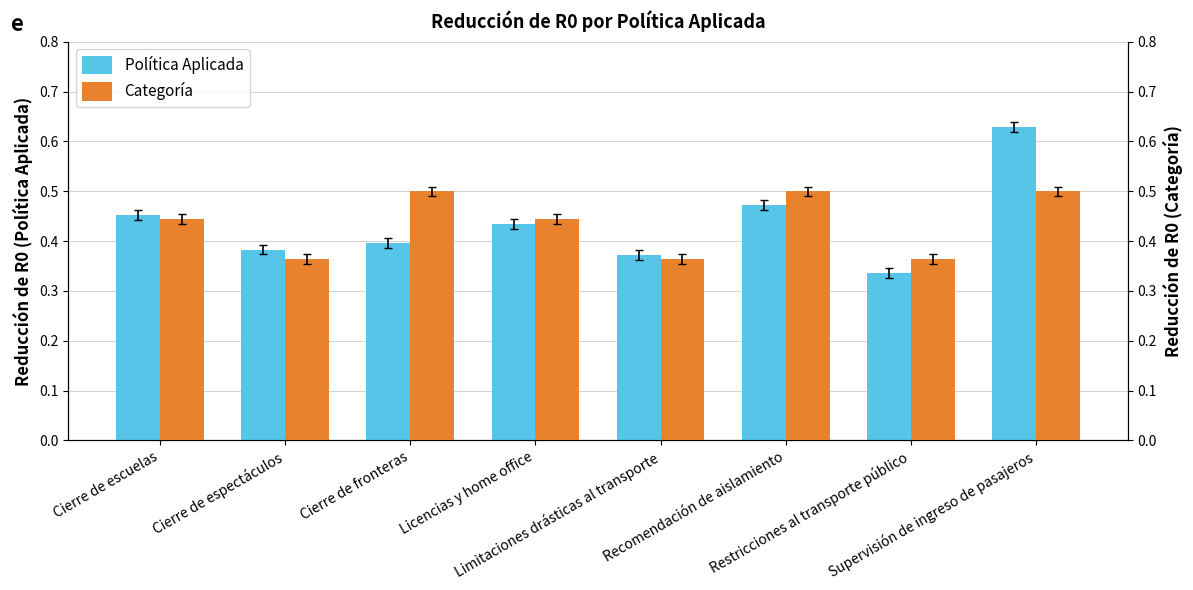

What is the difference between the second highest and second lowest values in the Categoría series?

0.1